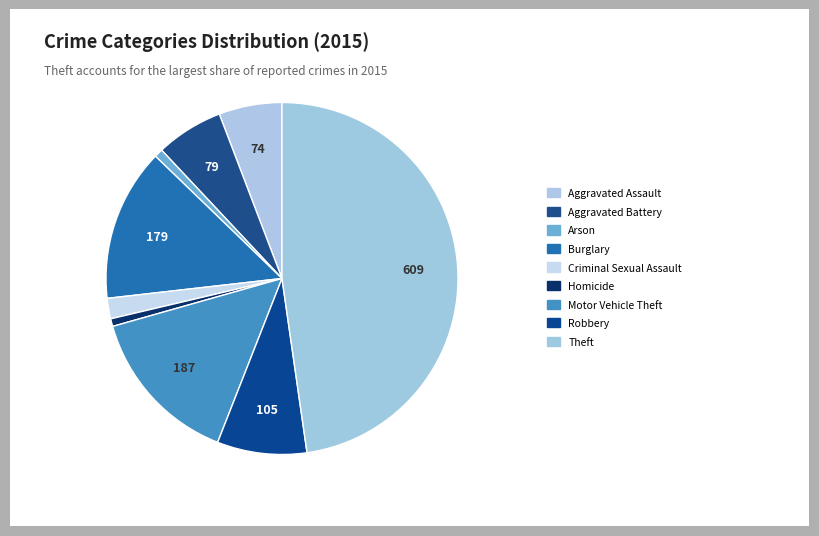

Which slice is the largest?

Theft